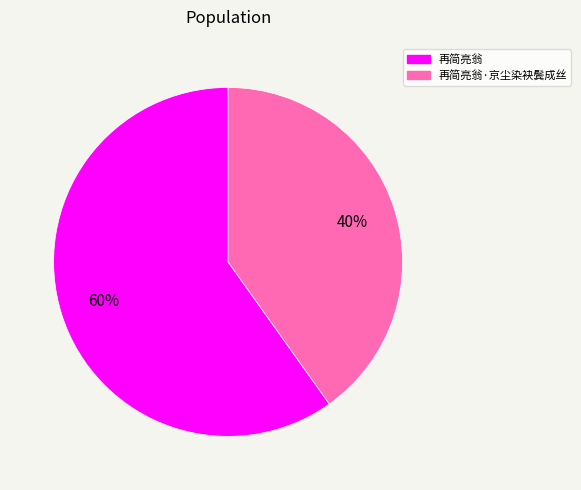

To the nearest percent, what is the difference between the largest and smallest slice percentages?

20%